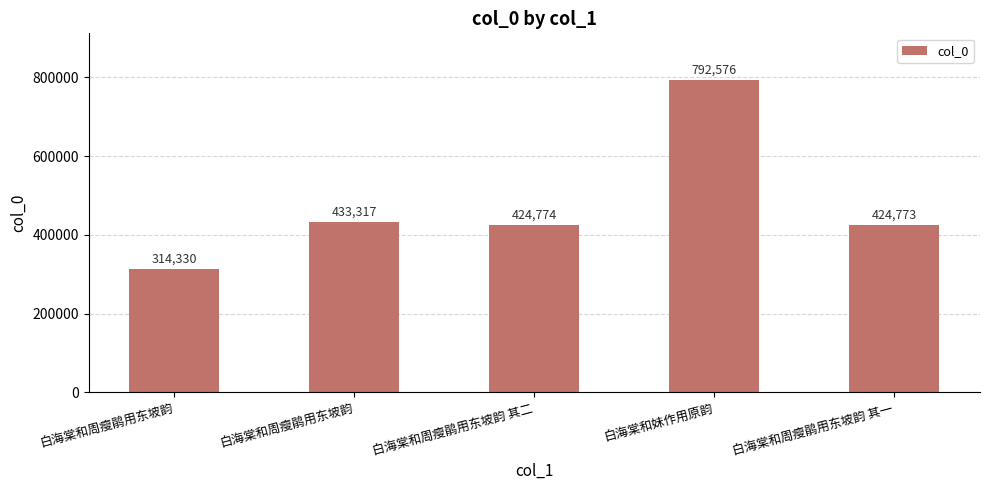

Is it true that the value at 白海棠和周瘦鹃用东坡韵 is 777093?

False